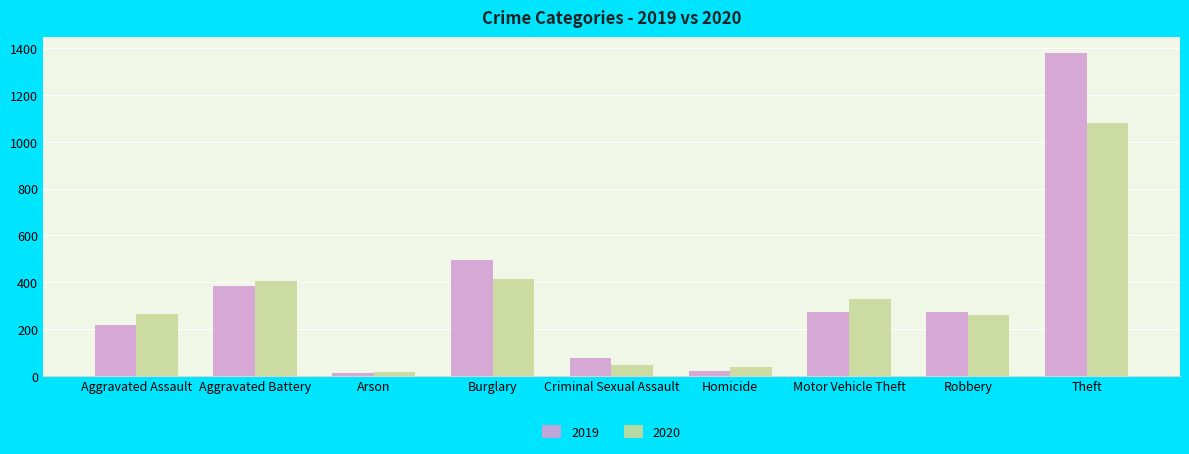

What is the label of the 3rd bar from the left?

Arson